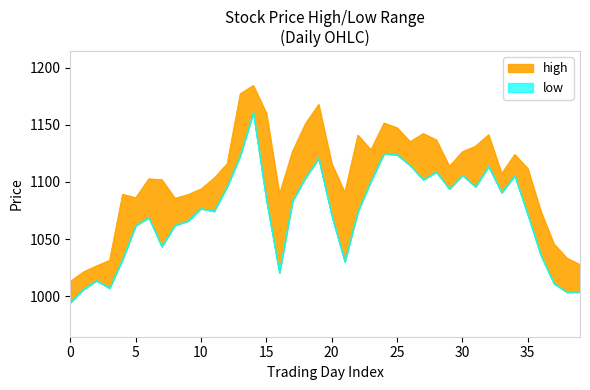

What is the highest value of the low series?

1160.8